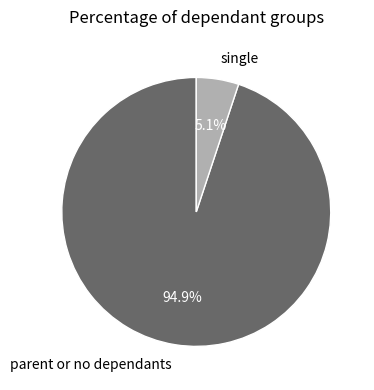

Rank the categories by value from highest to lowest.

parent or no dependants, single